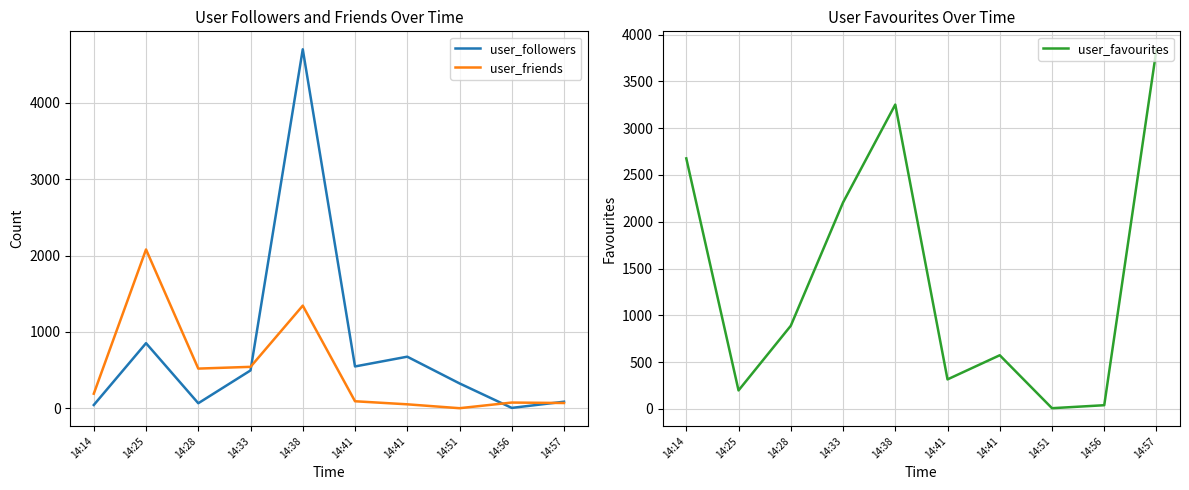

Reading left to right, what are all the values shown in this chart?

user_followers: 42	852	65	495	4703	547	675	325	4	85
user_friends: 190	2080	519	542	1344	91	51	0	74	68
user_favourites: 2677	197	888	2205	3252	315	573	7	39	3843